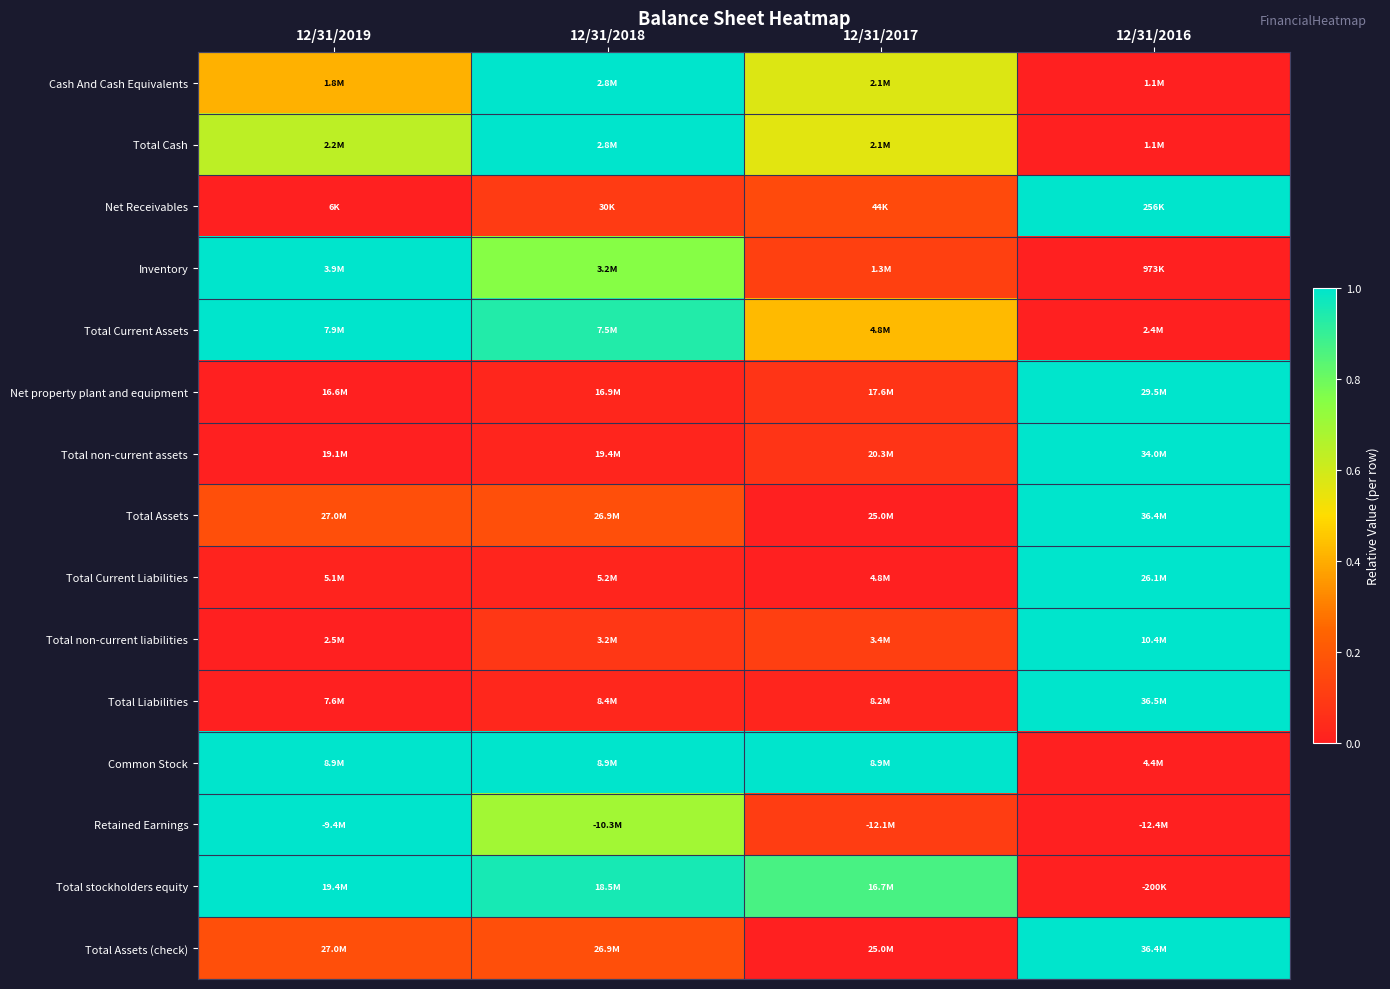

How many categories are shown in the chart?

4